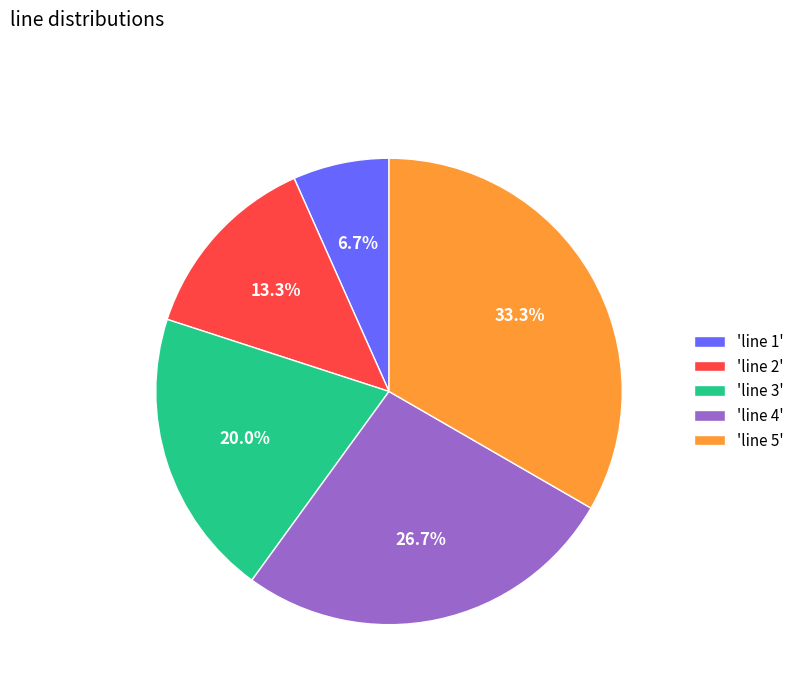

Between 'line 2' and 'line 3', which is larger?

'line 3'